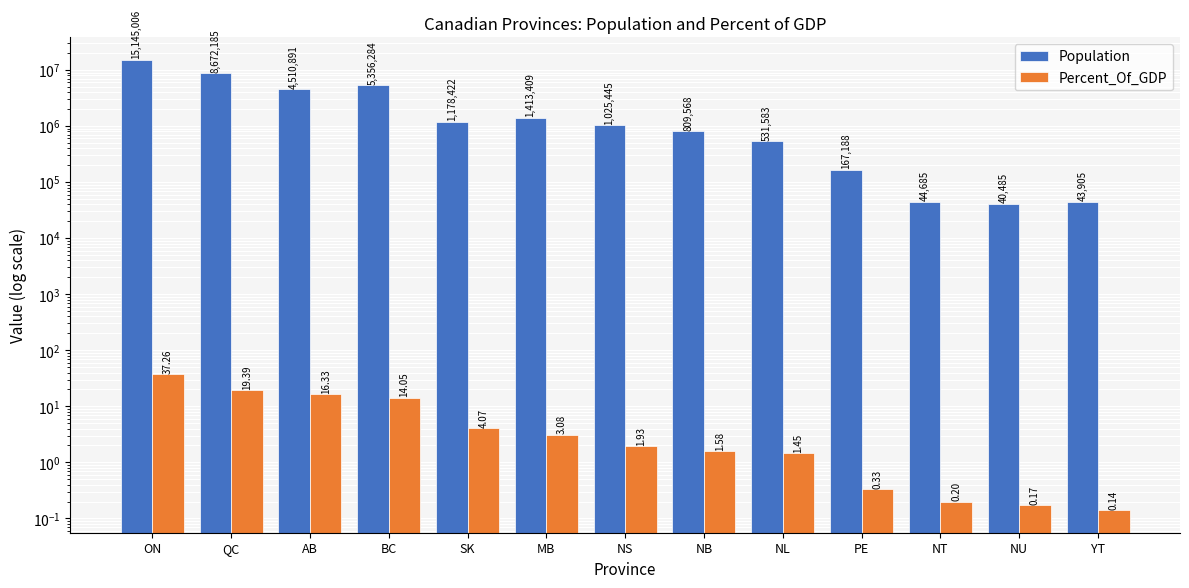

What is the spread (max minus min) of values at ON?

15144968.7